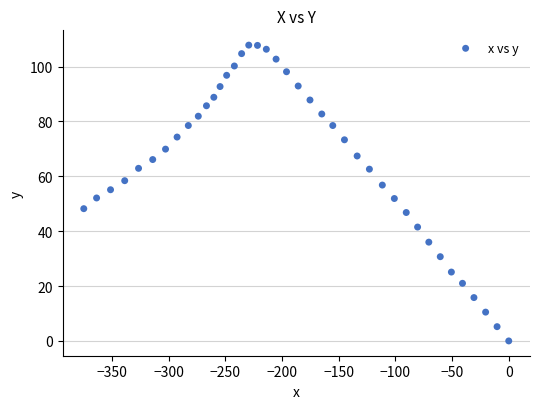

What is the range of X values (max minus min)?

374.8